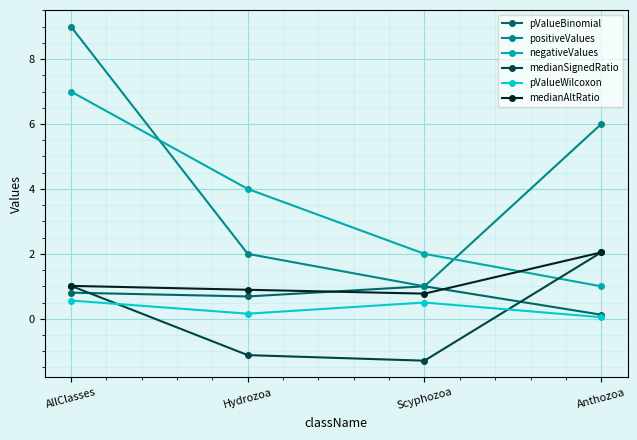

What position from the right is Anthozoa?

1